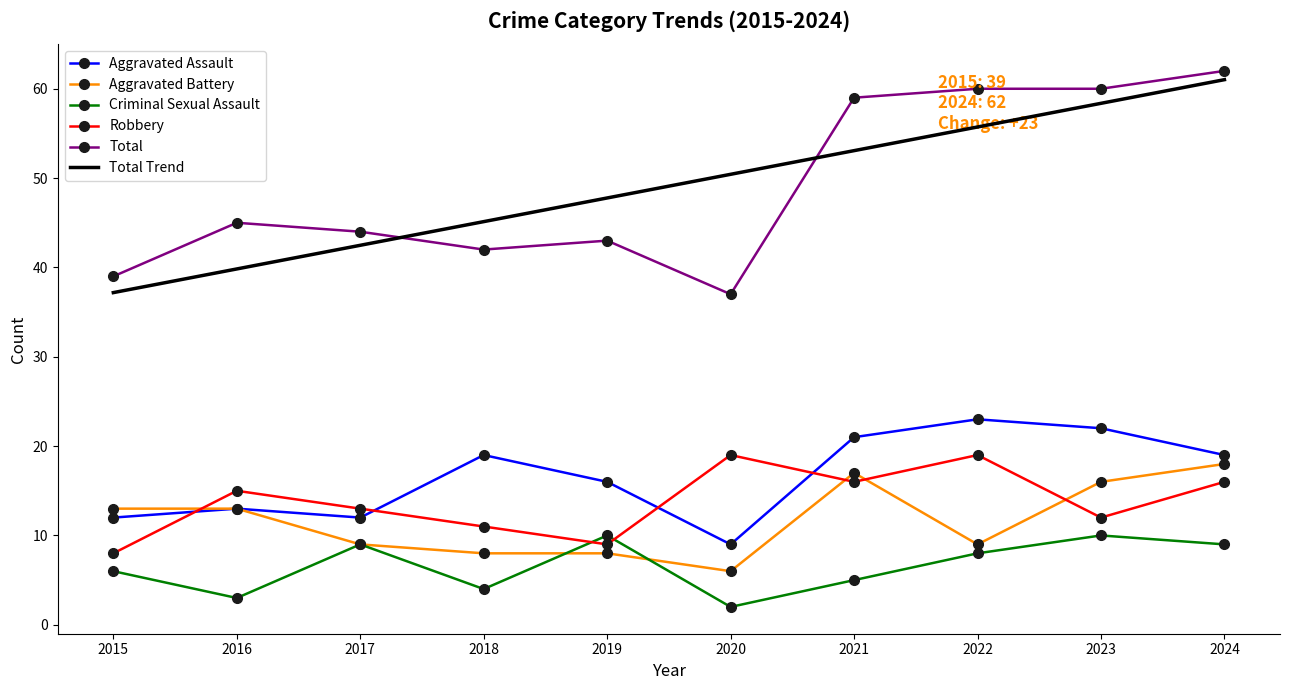

Is the value of Total at 2018 greater than the value of Robbery at 2022?

Yes